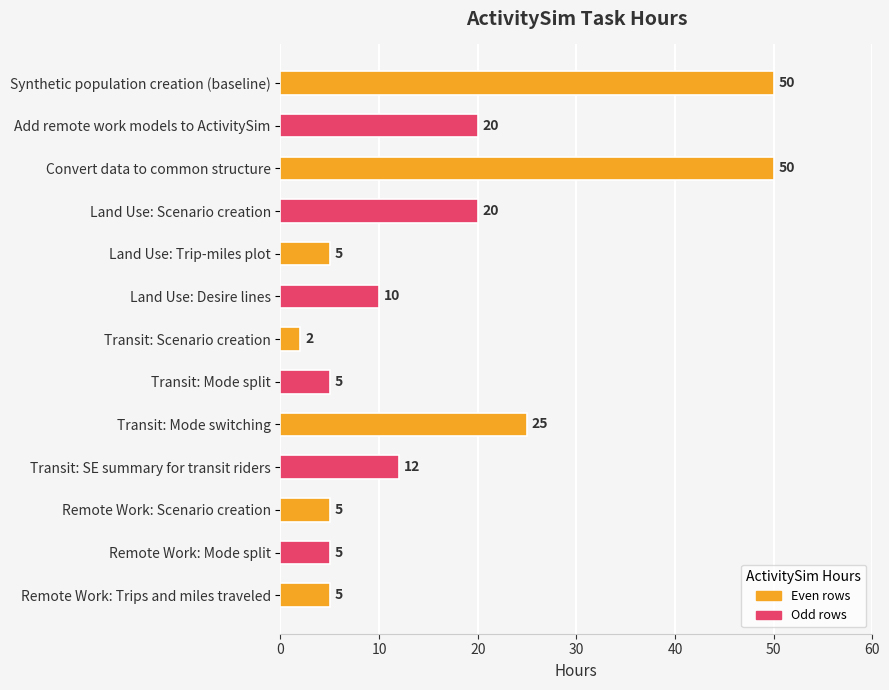

What is the sum of all values?

214